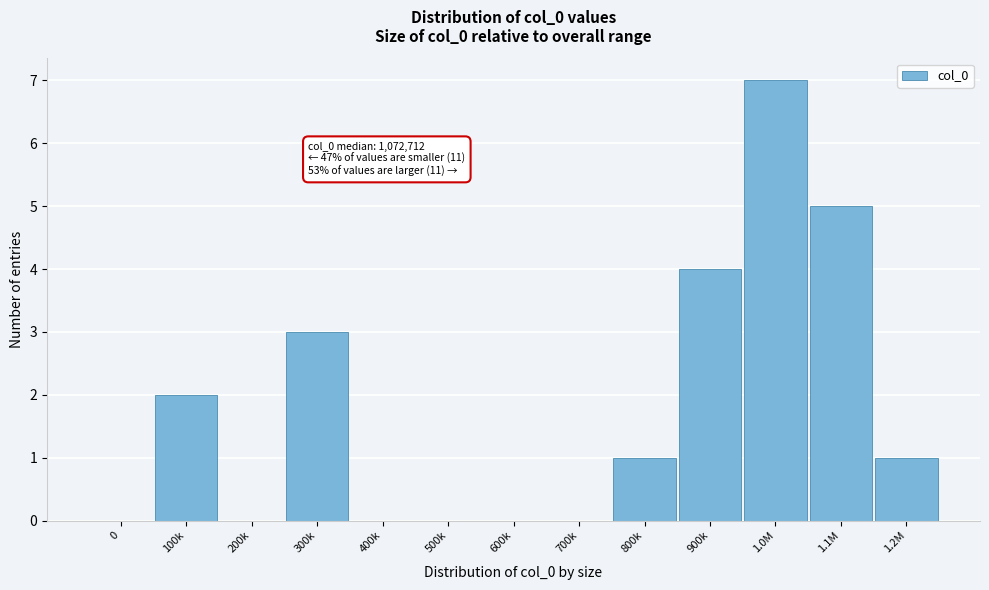

Reading left to right, extract all data points from this chart.

0=0	100k=2	200k=0	300k=3	400k=0	500k=0	600k=0	700k=0	800k=1	900k=4	1.0M=7	1.1M=5	1.2M=1